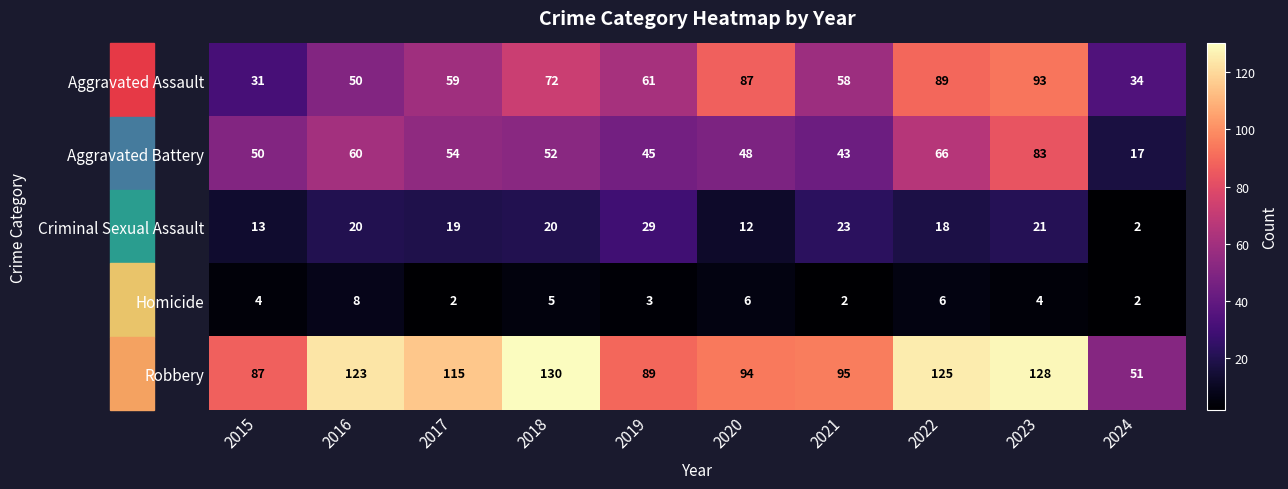

Count the number of data series in this chart.

5